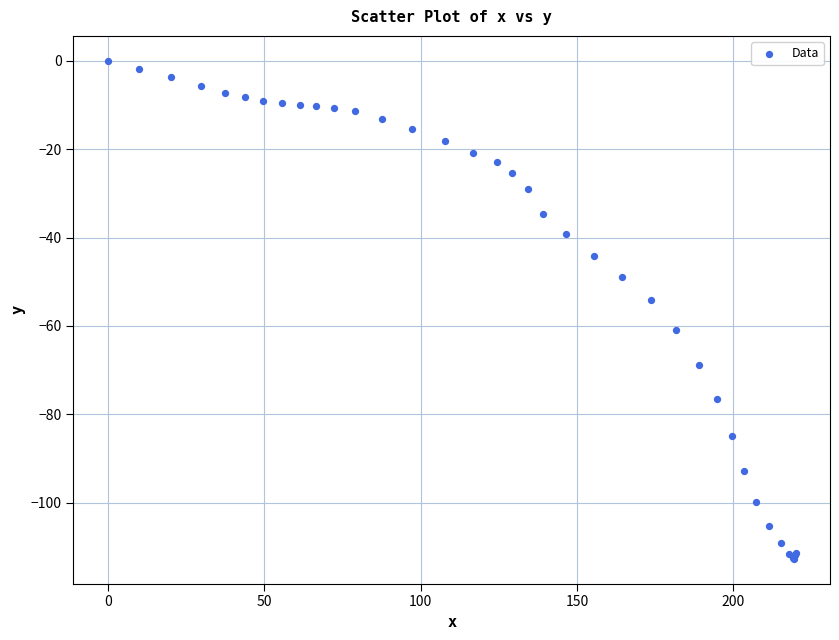

What Y value in the scatter plot is closest to -56?

-54.2